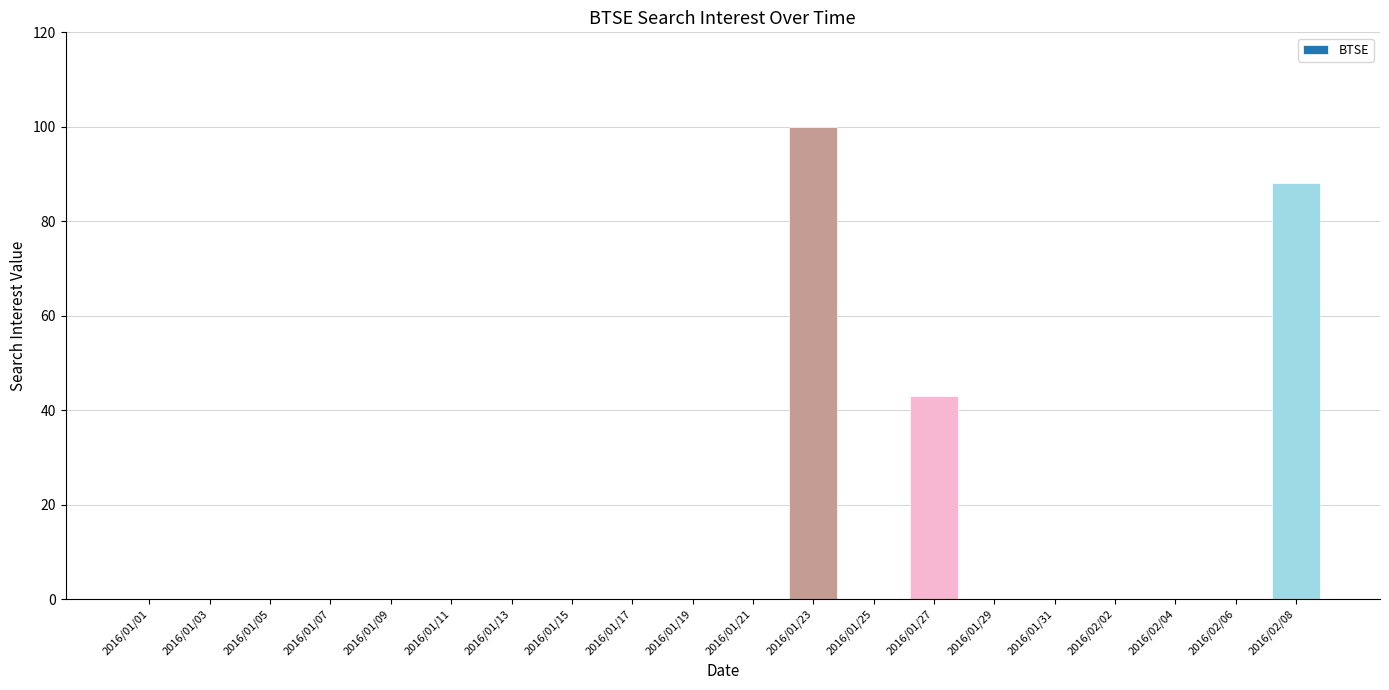

What is the change in value from 2016/01/23 to 2016/02/08?

-12